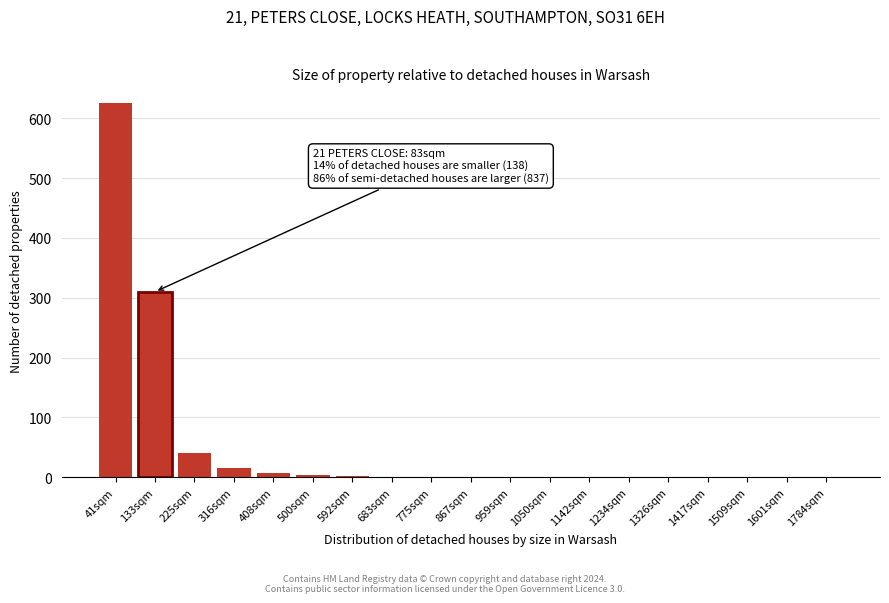

Is it true that the value at 133sqm is 310?

True